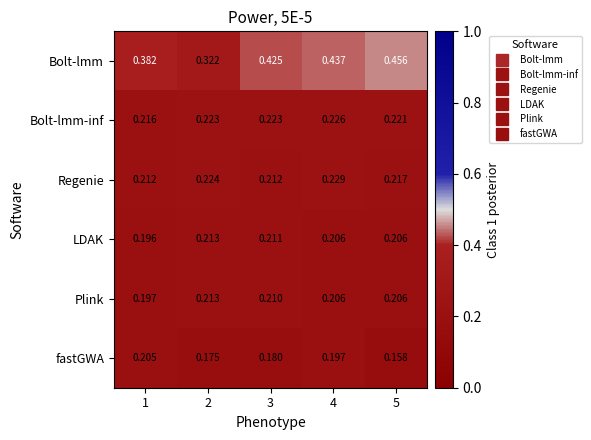

Which series has the largest total across all categories?

Bolt-lmm